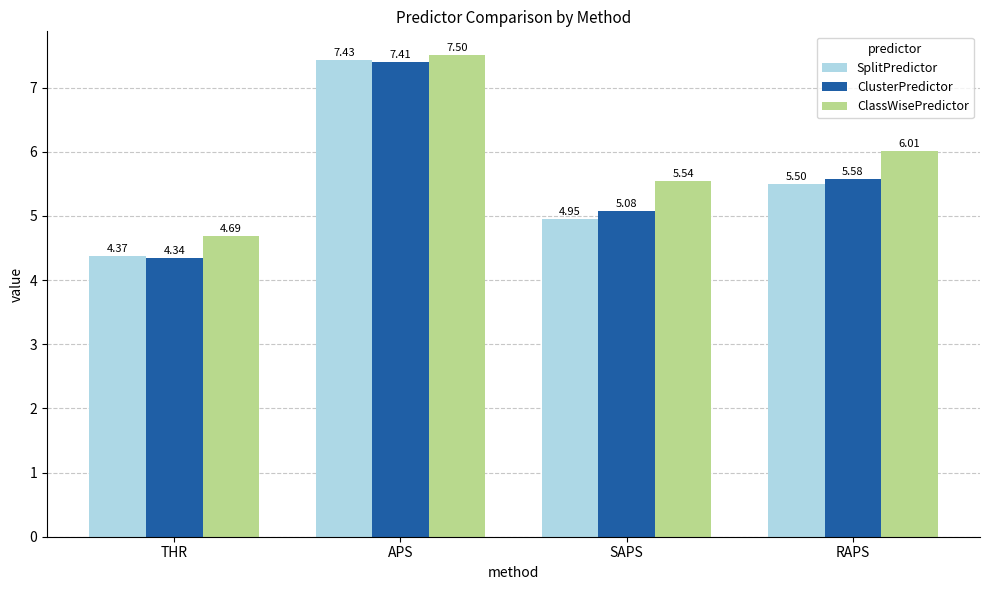

The value of ClassWisePredictor at RAPS is 1.6. True or false?

False